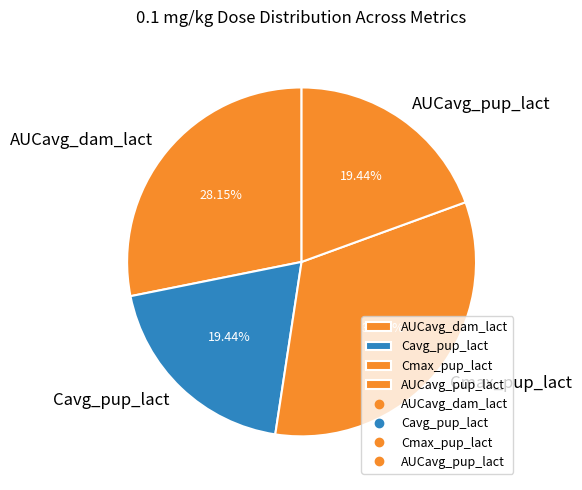

Approximately how many times larger is the value at Cmax_pup_lact compared to AUCavg_dam_lact?

1.2